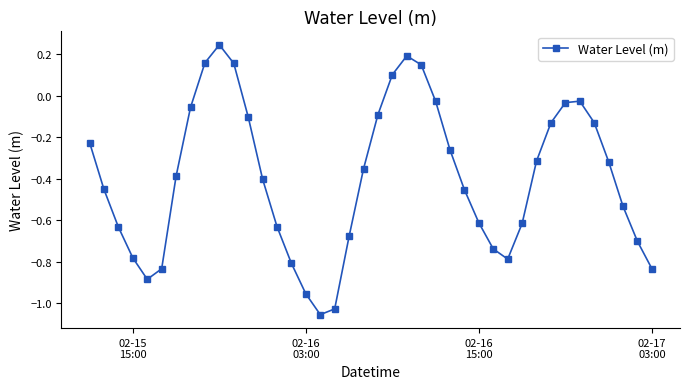

What is the difference between the maximum and minimum values?

1.3